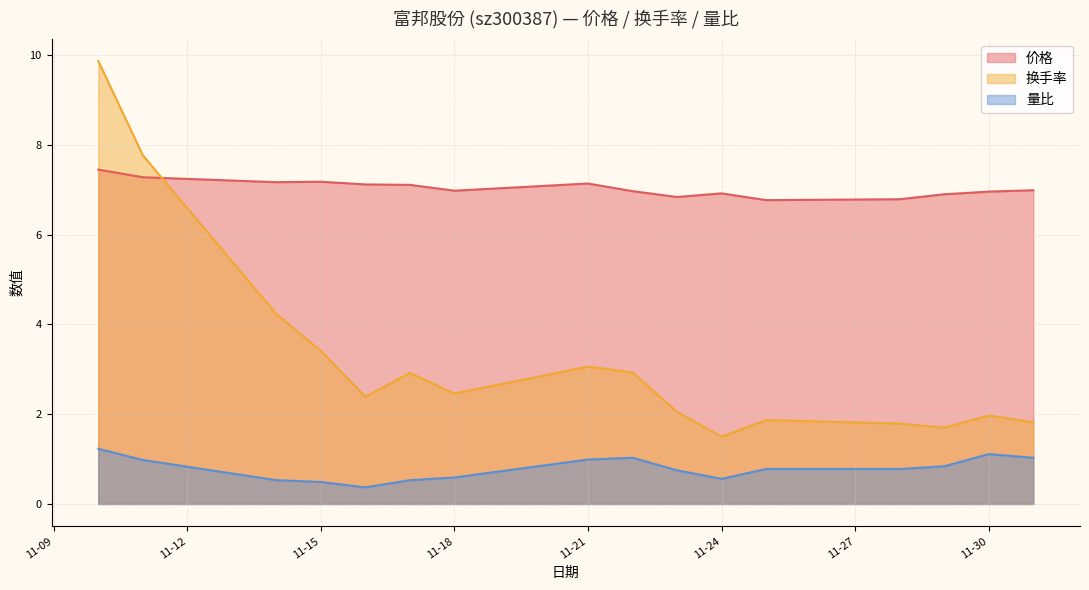

Which series has the largest range (max minus min)?

换手率